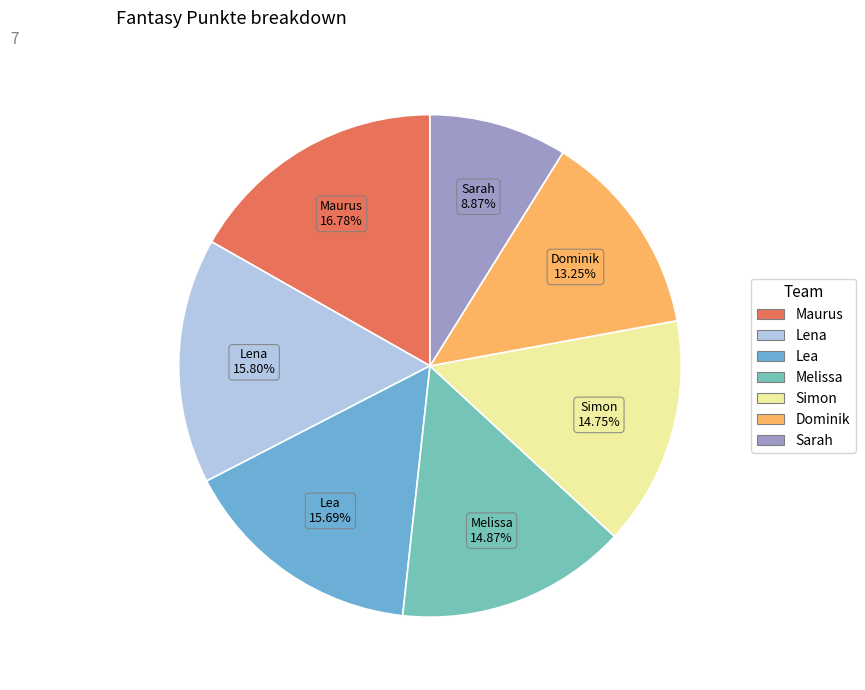

How many segments does this pie chart have?

7